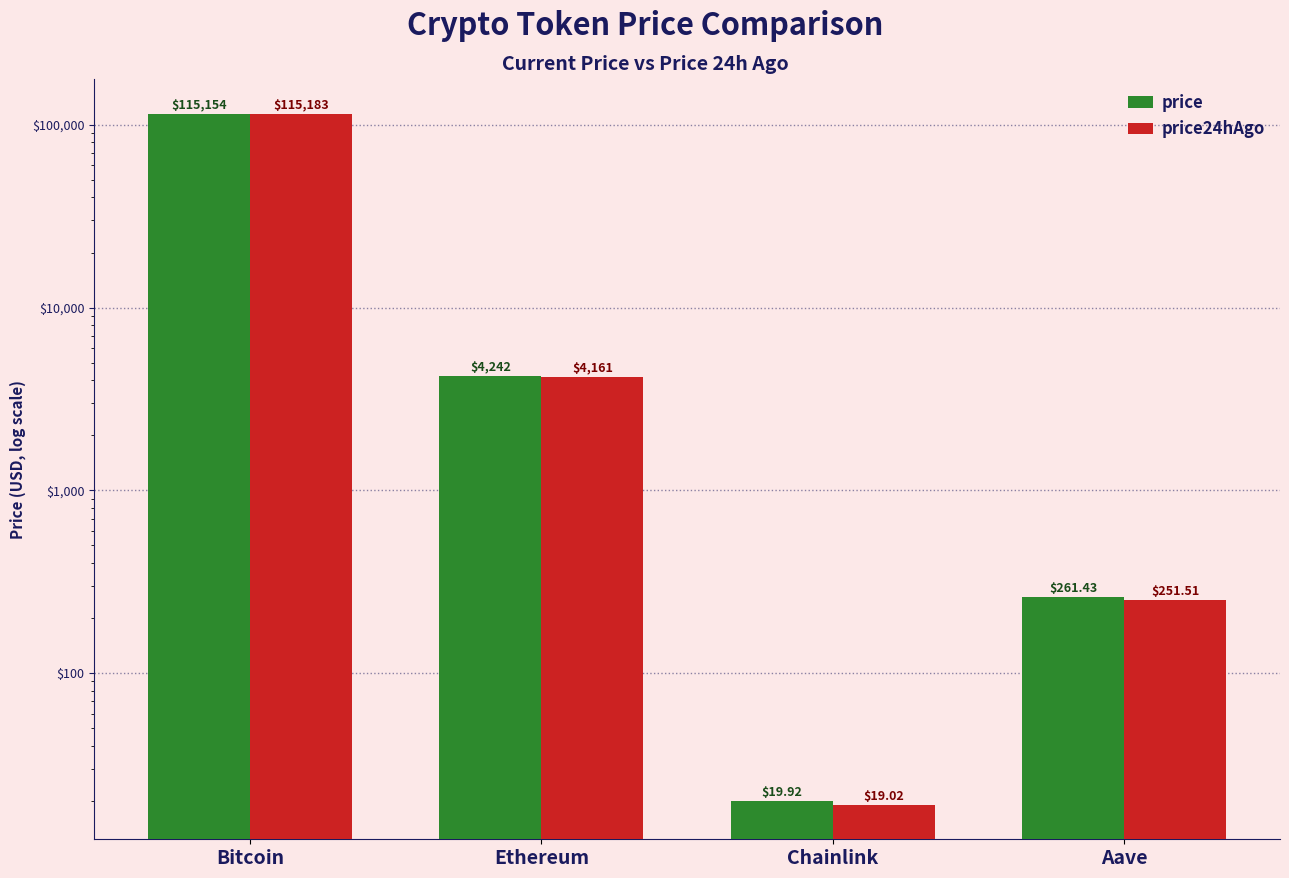

What are all the series names shown in the legend?

price, price24hAgo